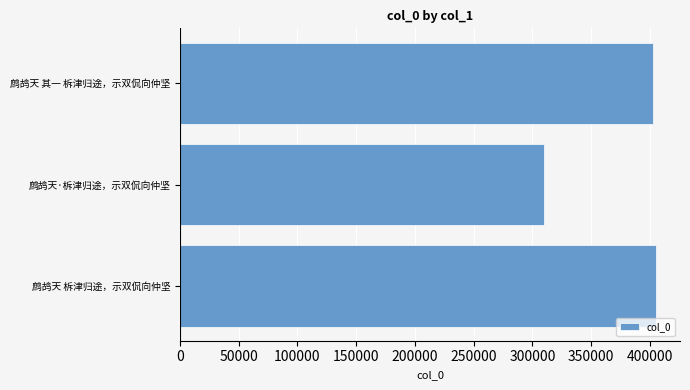

What is the difference between the maximum and minimum values?

95794